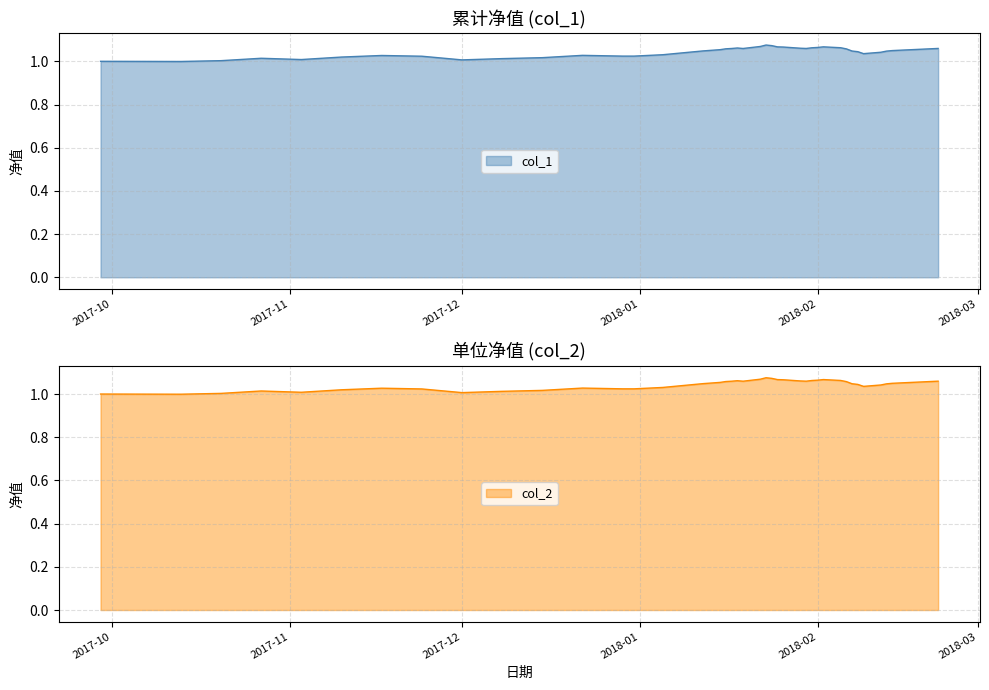

What is the difference between the maximum and minimum values in the col_2 series?

0.1